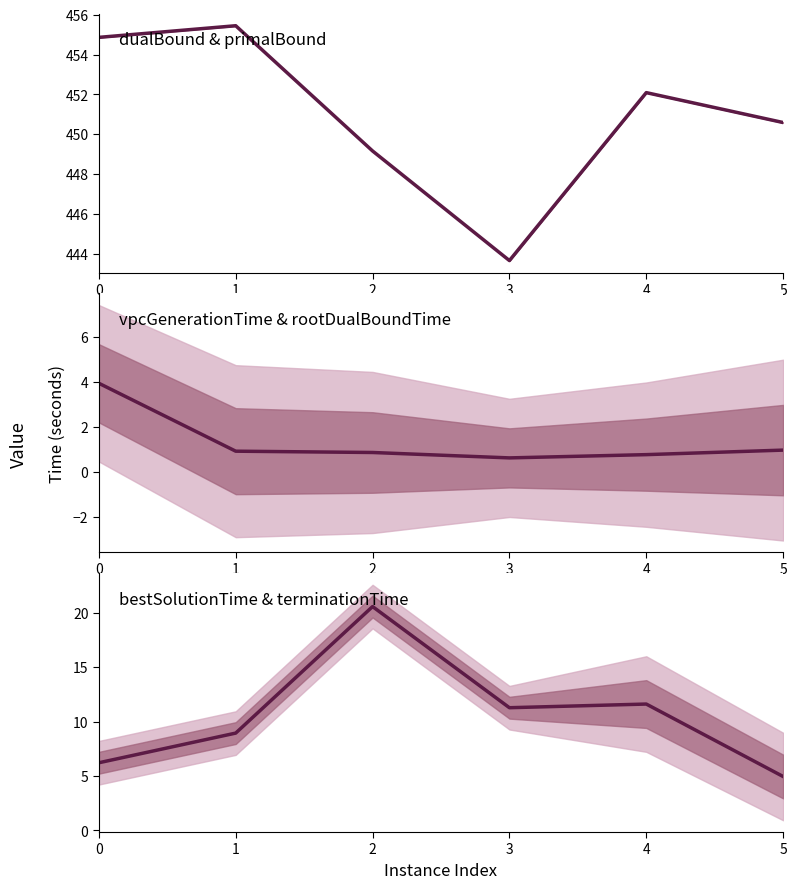

What is the value of the mean gen+root time point at the 3rd from the left?

0.9